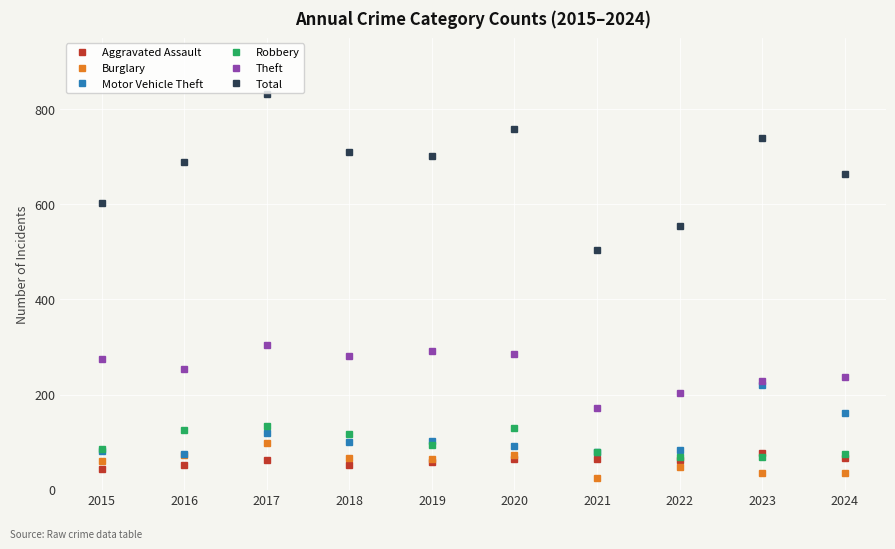

True or false: Robbery has more than 0 points higher than both neighbors.

True